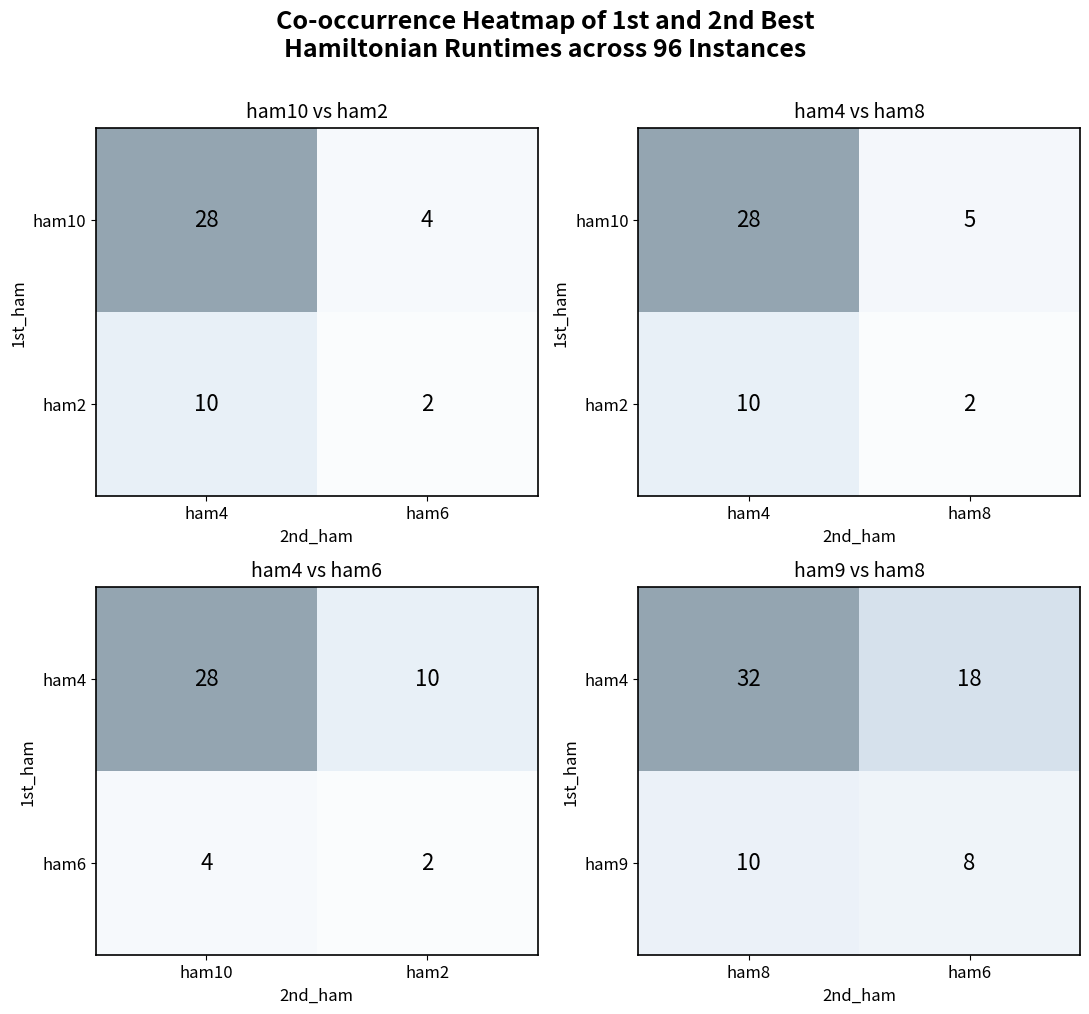

What is the sum of the ham9 values at ham6 and ham8?

18